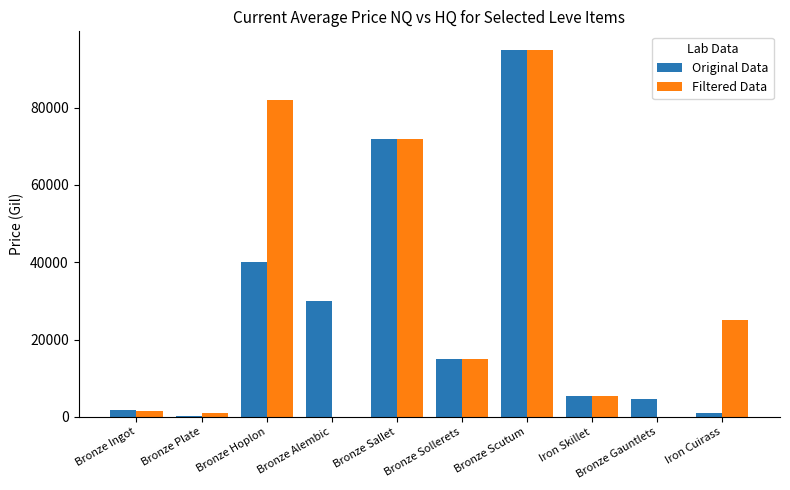

At which label is Original Data closest to 47598?

Bronze Hoplon